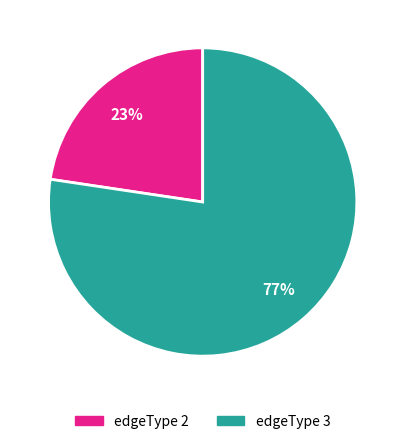

To the nearest percent, what is the combined percentage of edgeType 2 and edgeType 3?

100%